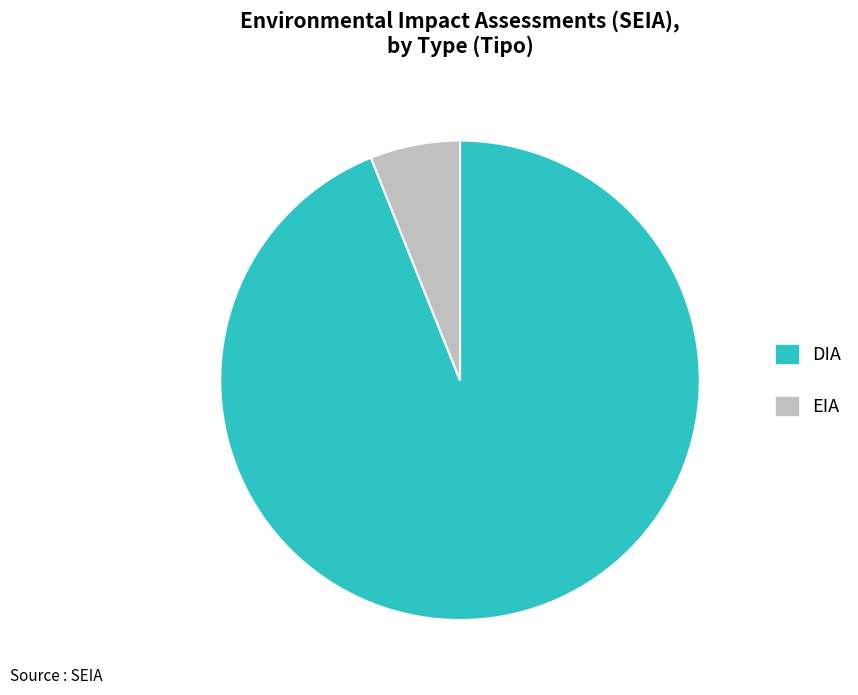

The EIA slice represents 1% of the pie. True or false?

False